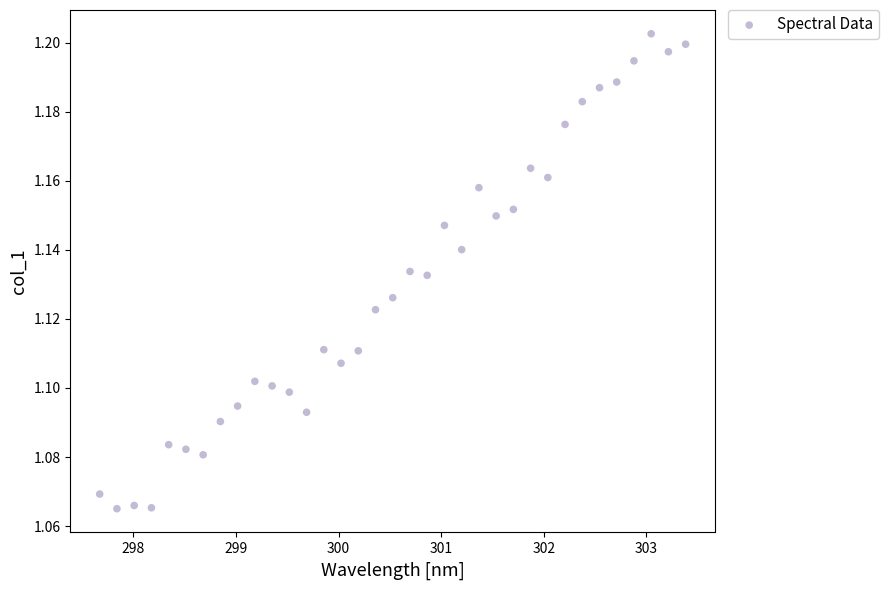

What is the range of X values (max minus min)?

5.7